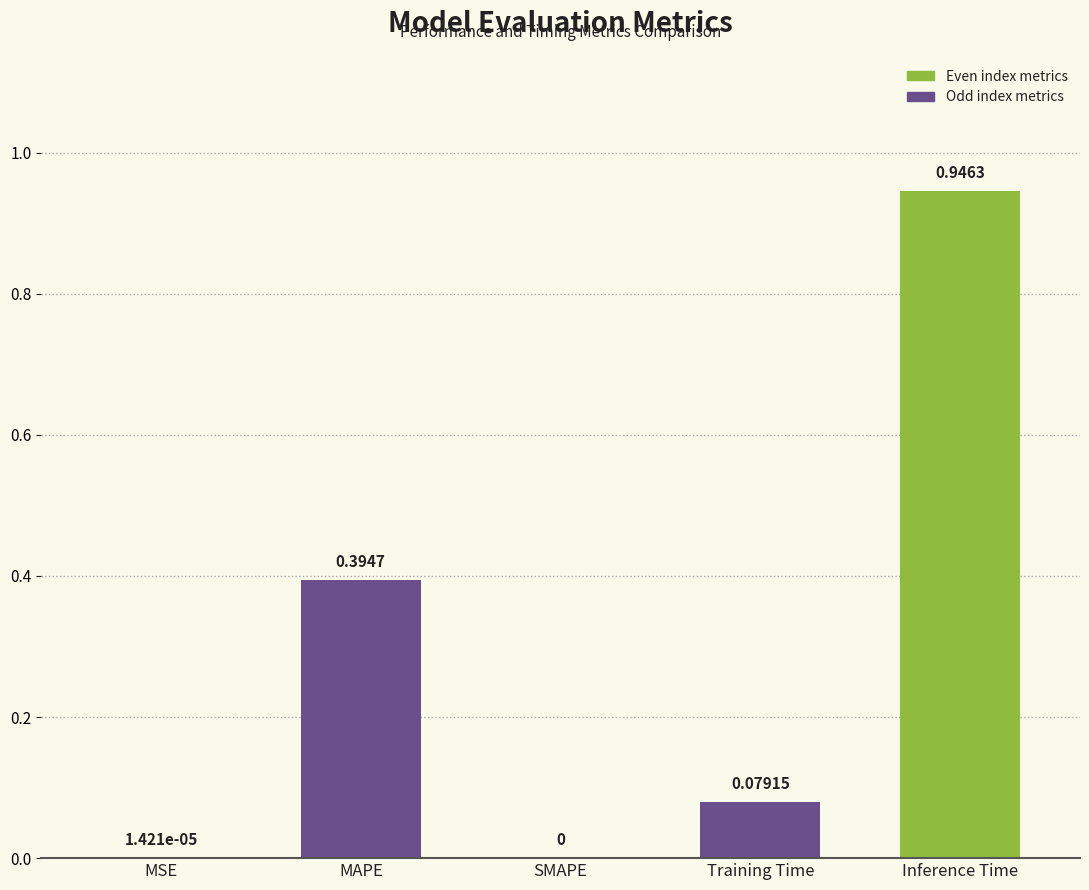

What is the change in value from MAPE to Training Time?

-0.3